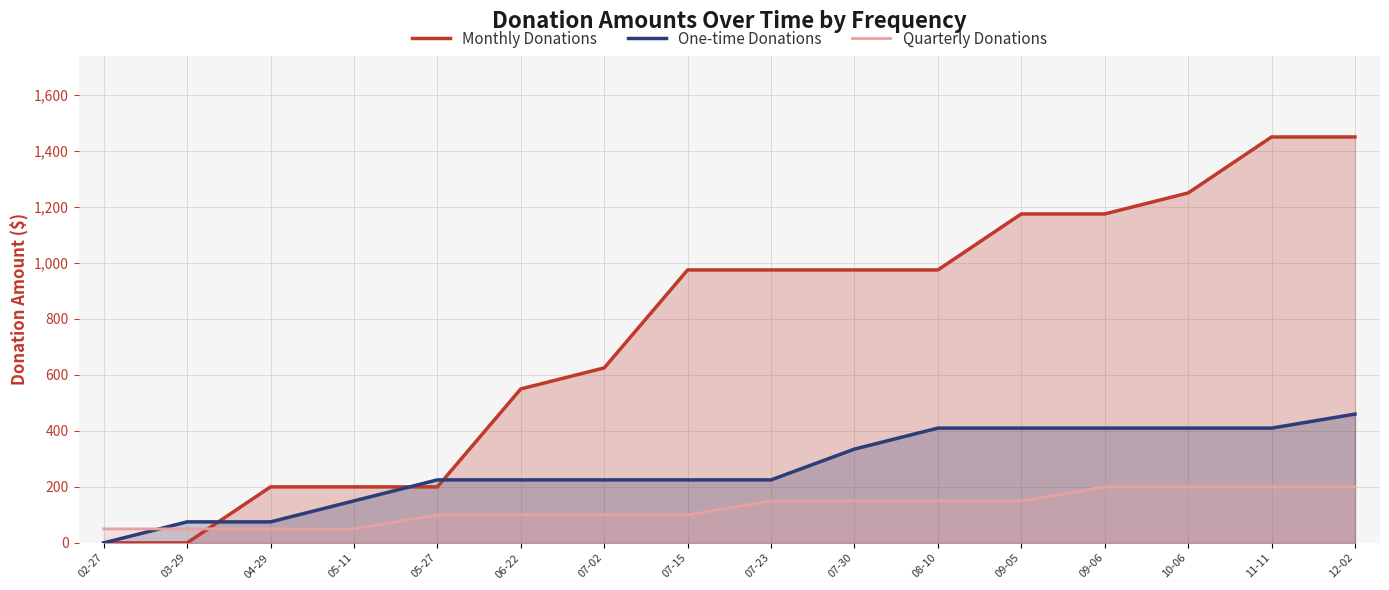

What is the label of the 2nd point from the left?

03-29